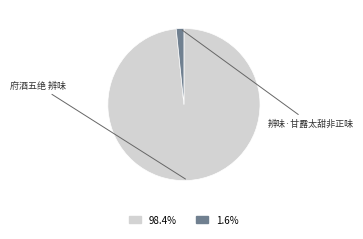

Rank the categories by value from lowest to highest.

辨味·甘露太甜非正味, 府酒五绝 辨味